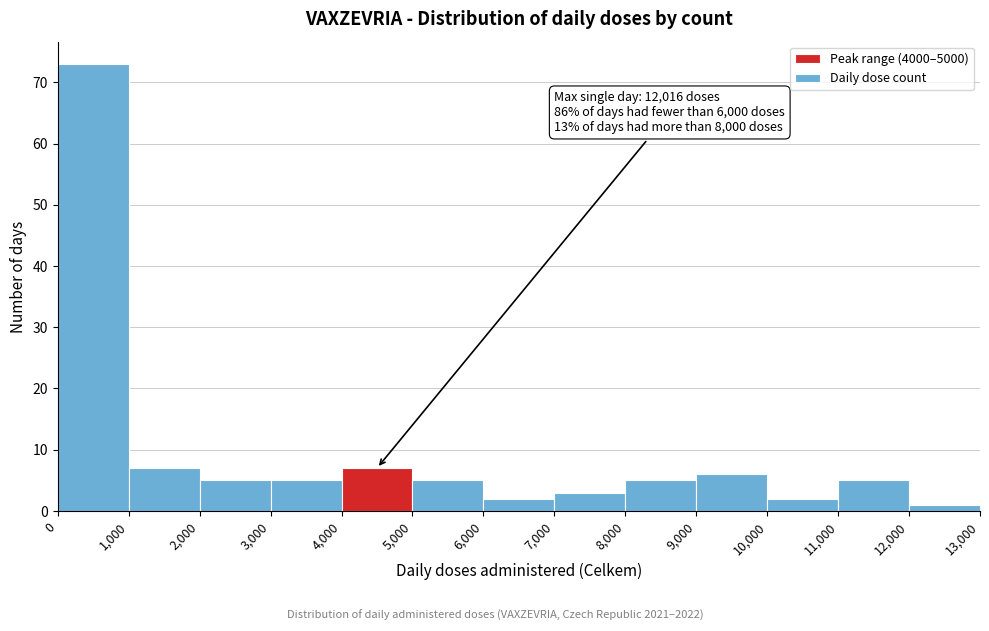

Over which range of the x-axis is the bar tallest?

0 to 1,000